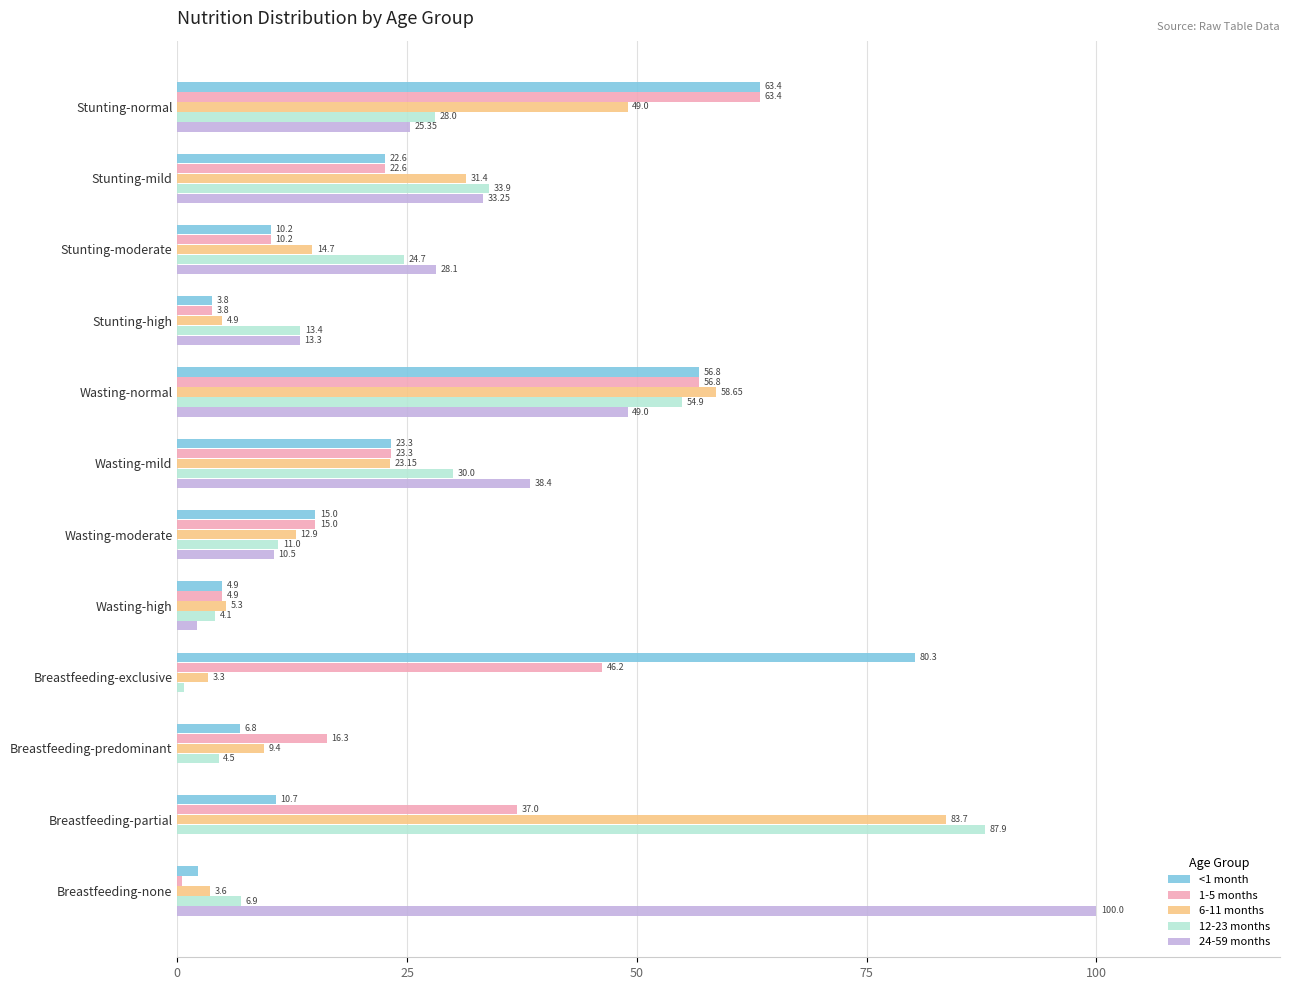

What is the maximum value for 1-5 months?

63.4